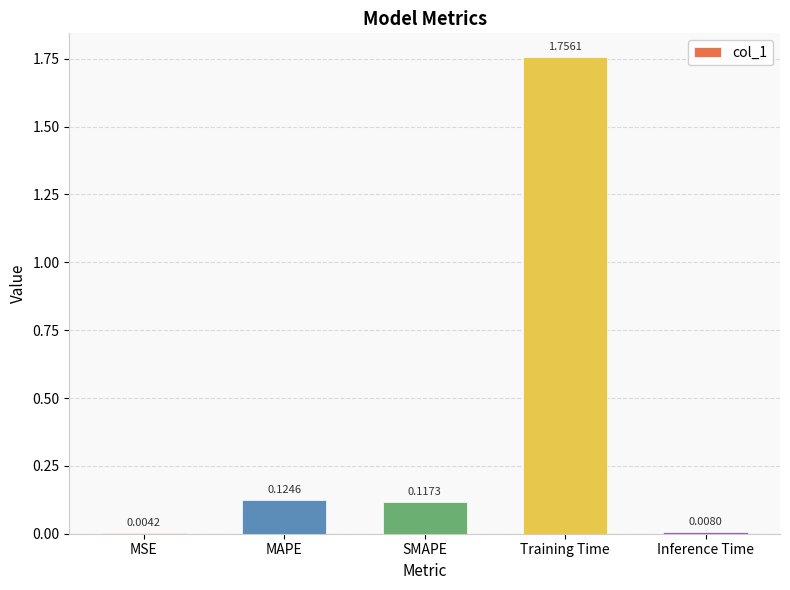

At which label is the value closest to 0?

MSE